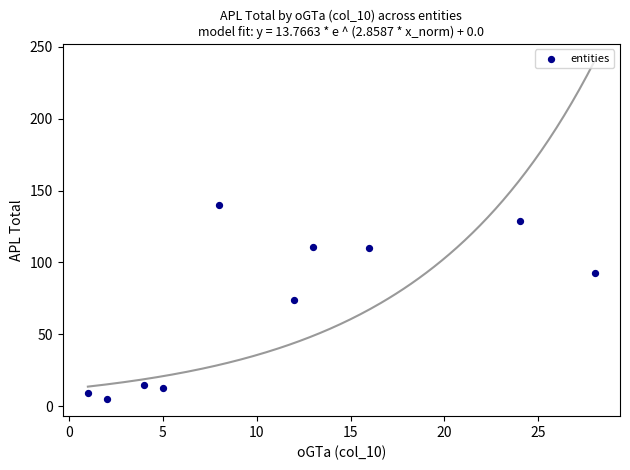

What is the range of Y values (max minus min)?

135